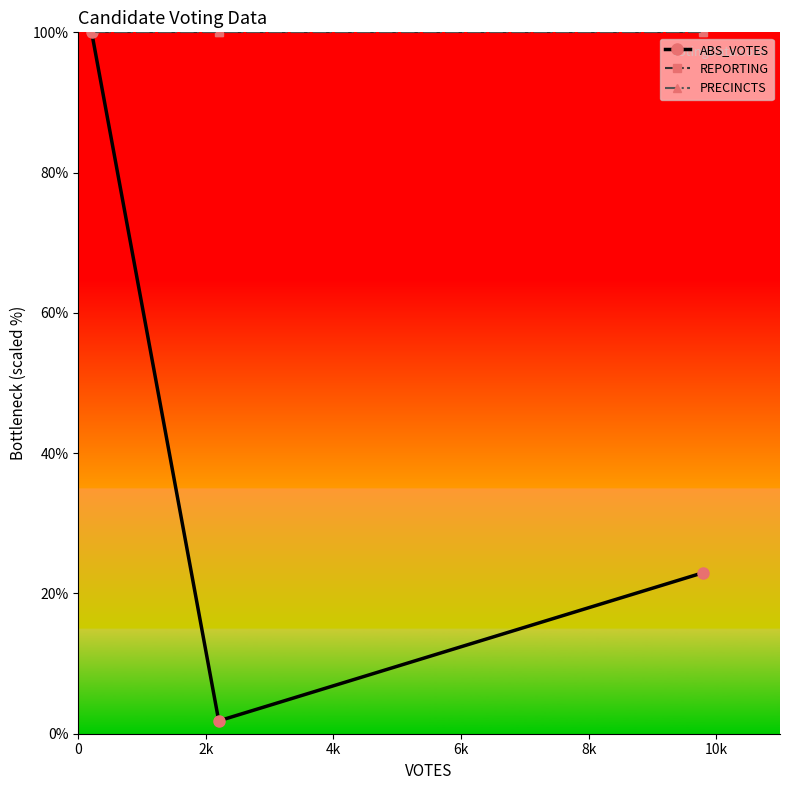

At how many categories does at least one series exceed 68?

3